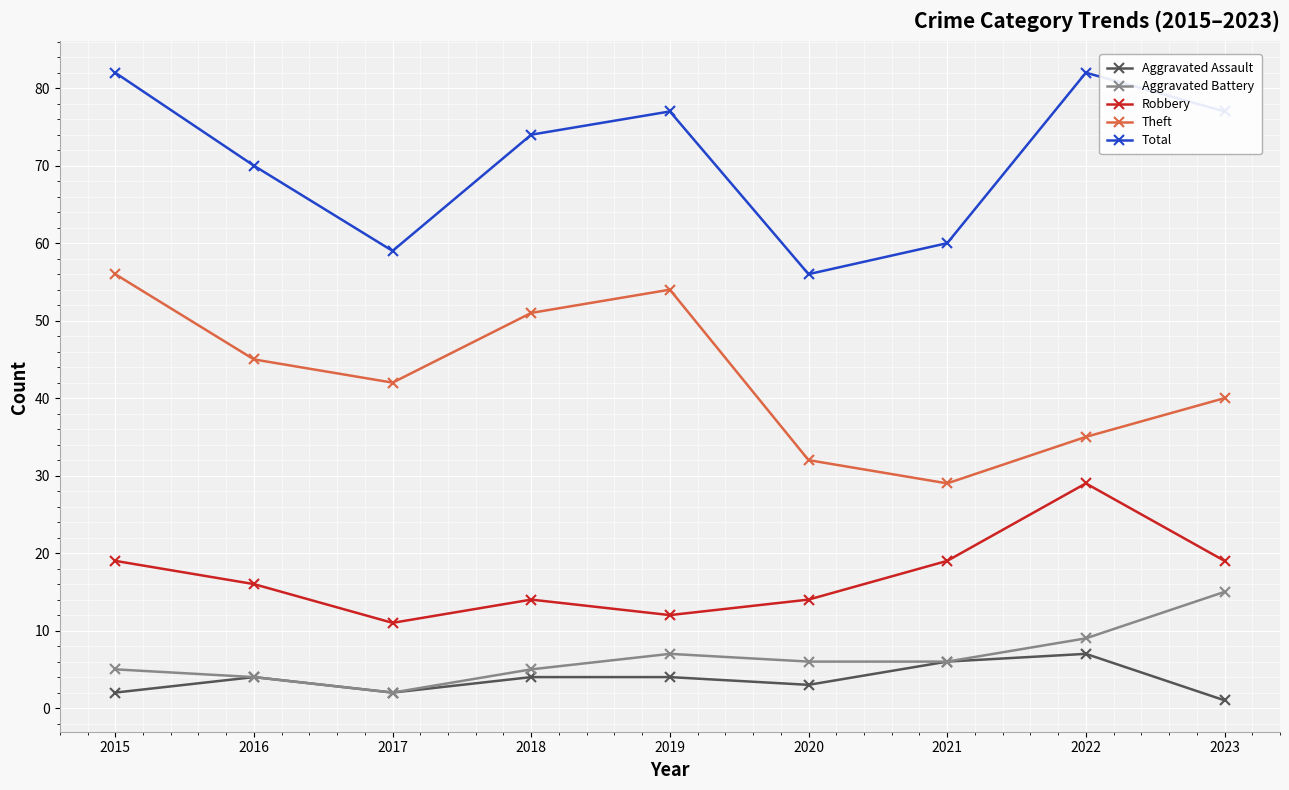

Where is the first local maximum for Theft?

2019